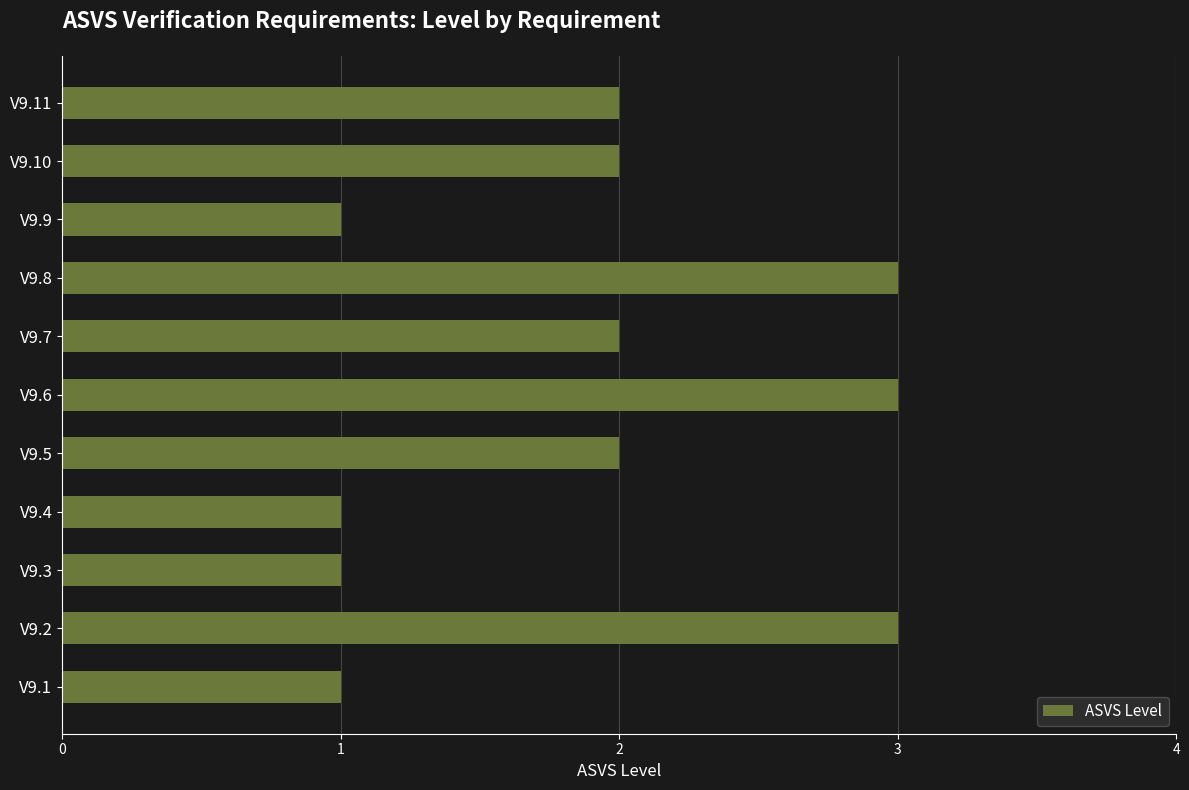

Count the number of categories in the chart.

11